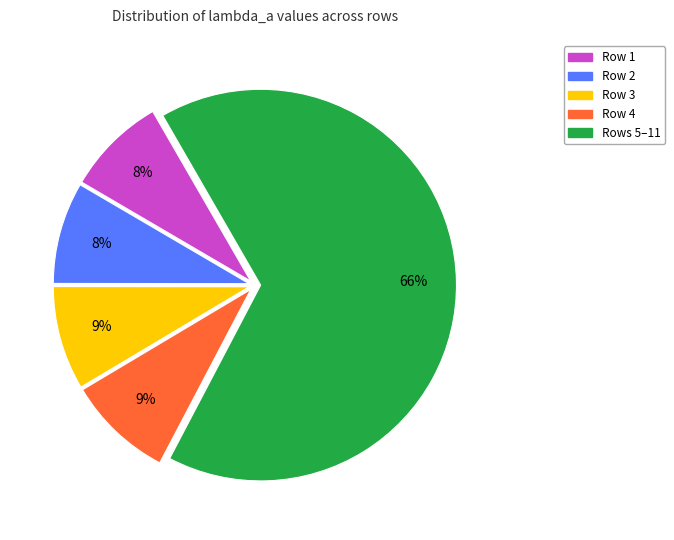

Count the number of slices in the pie.

5